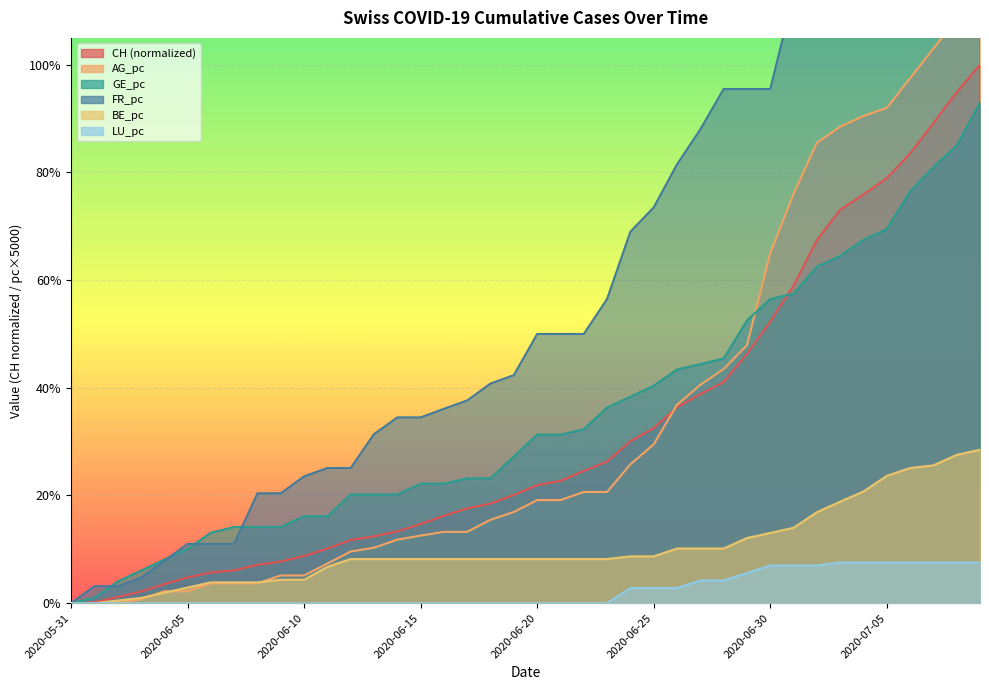

Which series changed the most between 2020-06-13 and 2020-06-15?

FR_pc